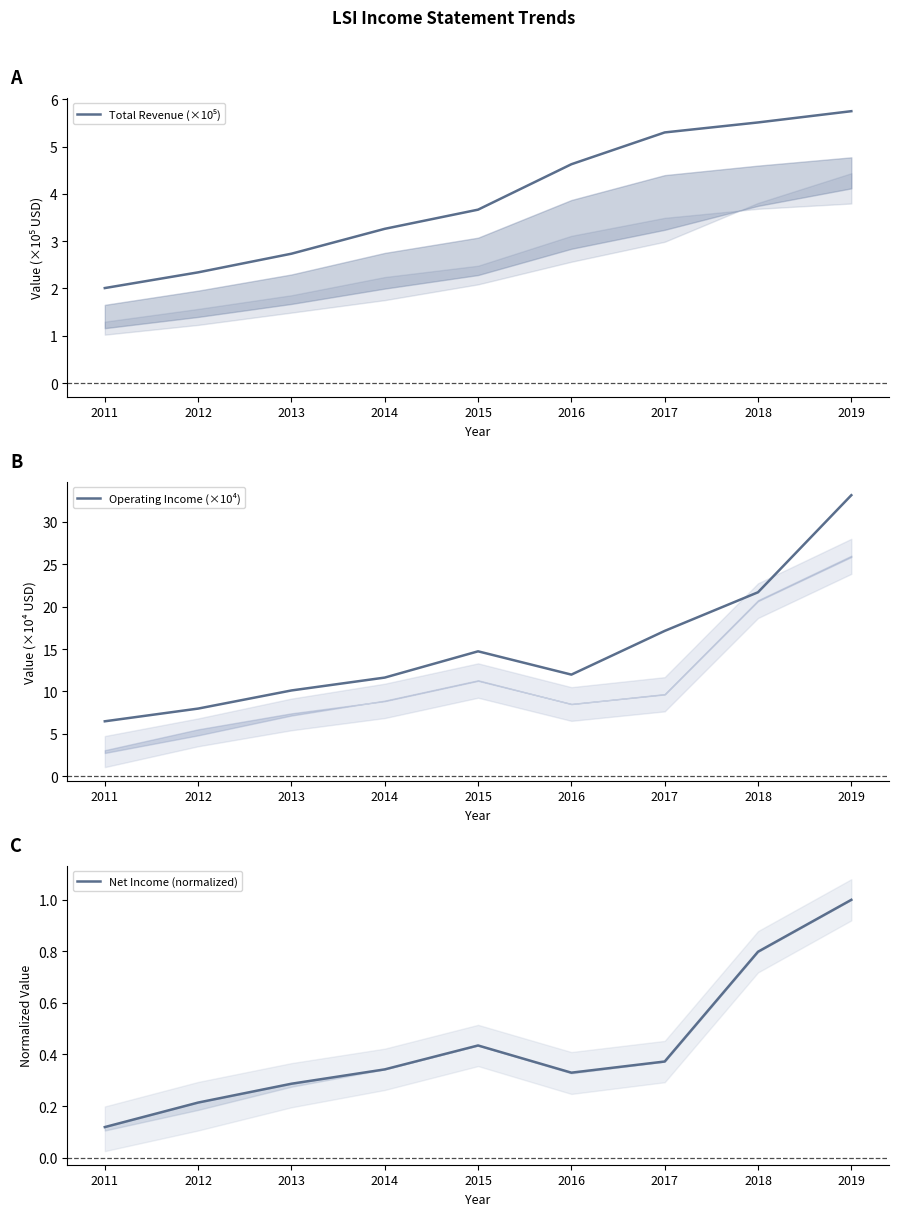

What is the maximum value for Net Income (normalized)?

1.0